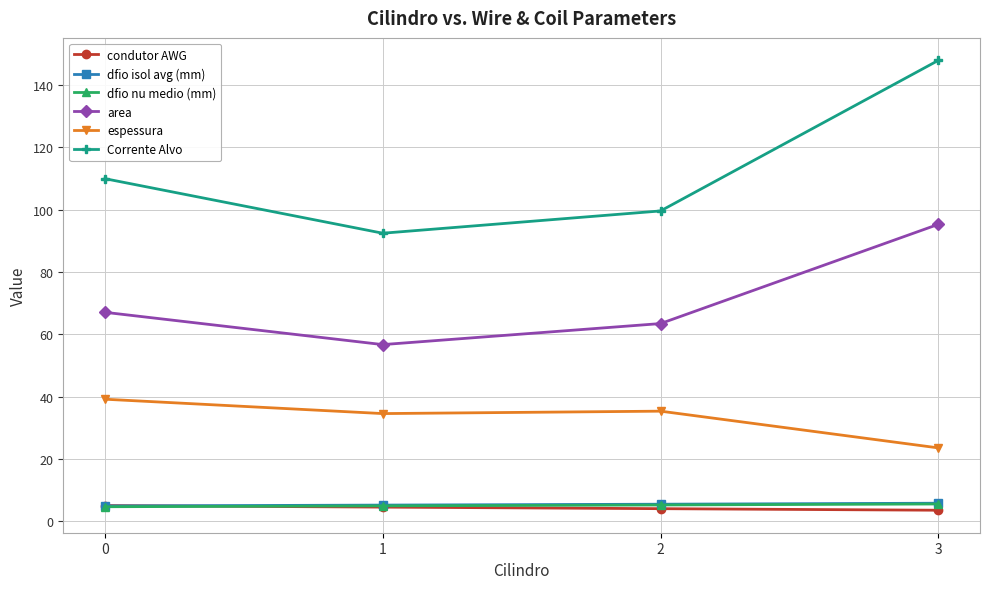

What are all the series names shown in the legend?

condutor AWG, dfio isol avg (mm), dfio nu medio (mm), area, espessura, Corrente Alvo